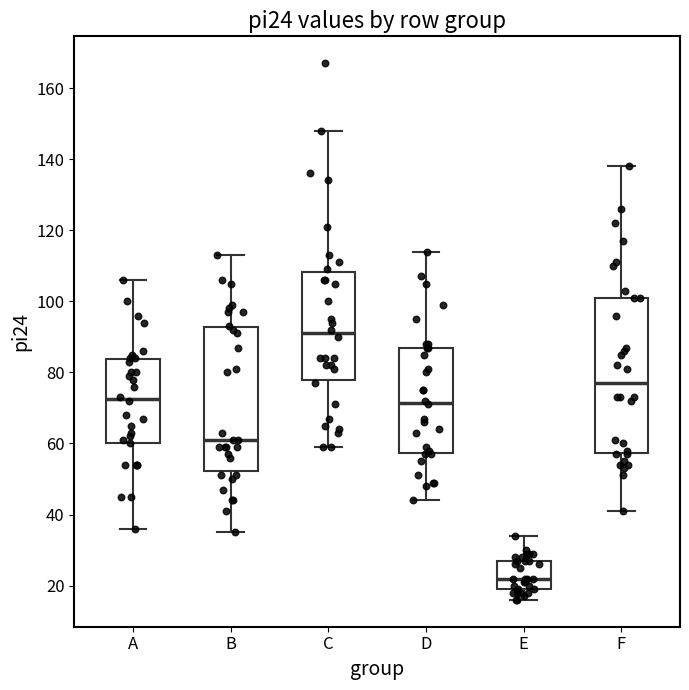

Which box's median line is the lowest?

E